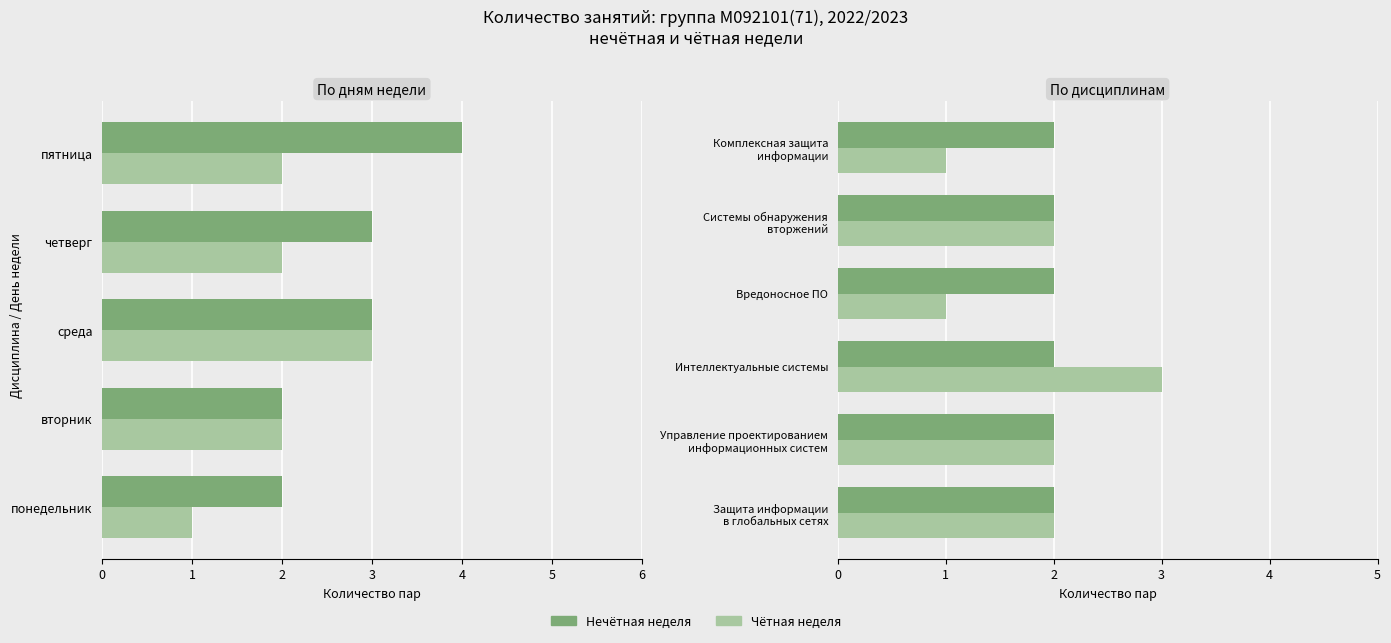

Between 3 and 1, which is larger?

3